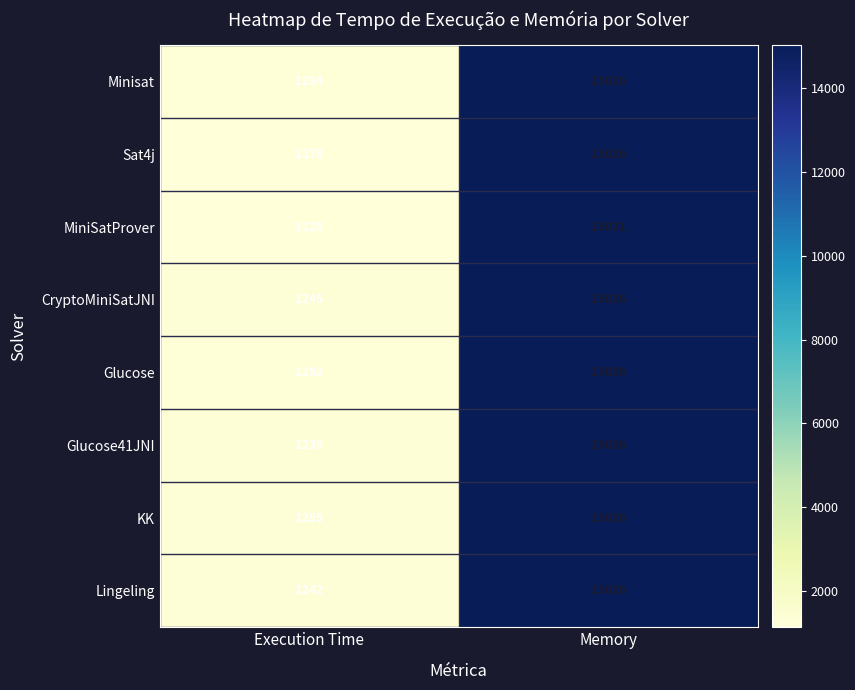

Which series has the largest range (max minus min)?

MiniSatProver